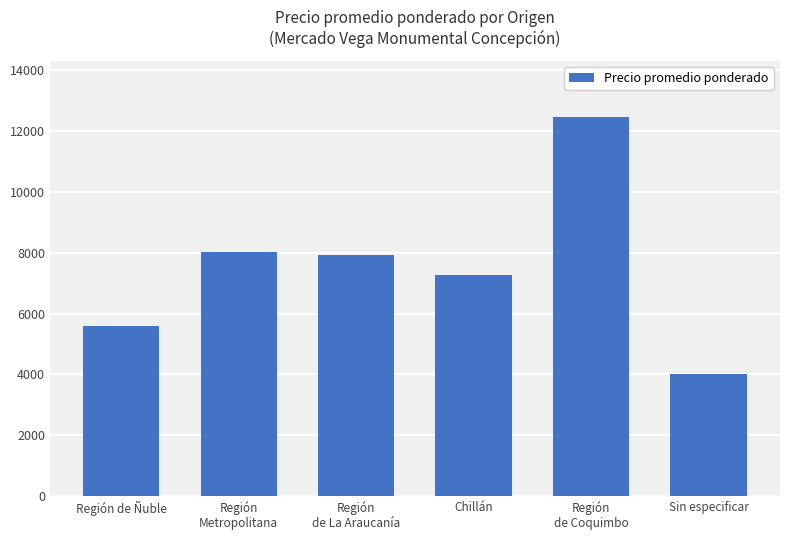

Which label corresponds to the smallest value in the chart?

Sin especificar